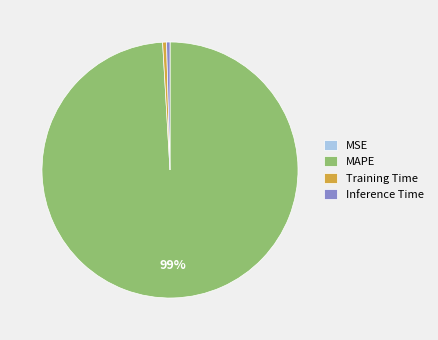

Between Training Time and MAPE, which is larger?

MAPE